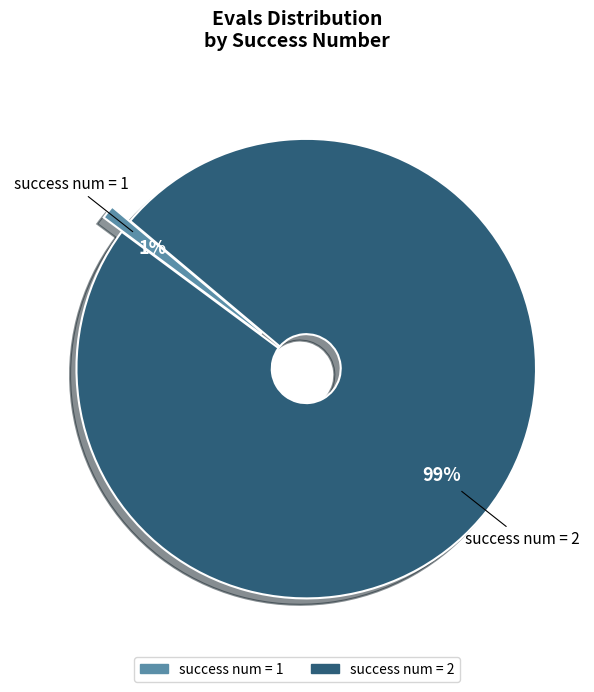

How many slices are in this pie chart?

2